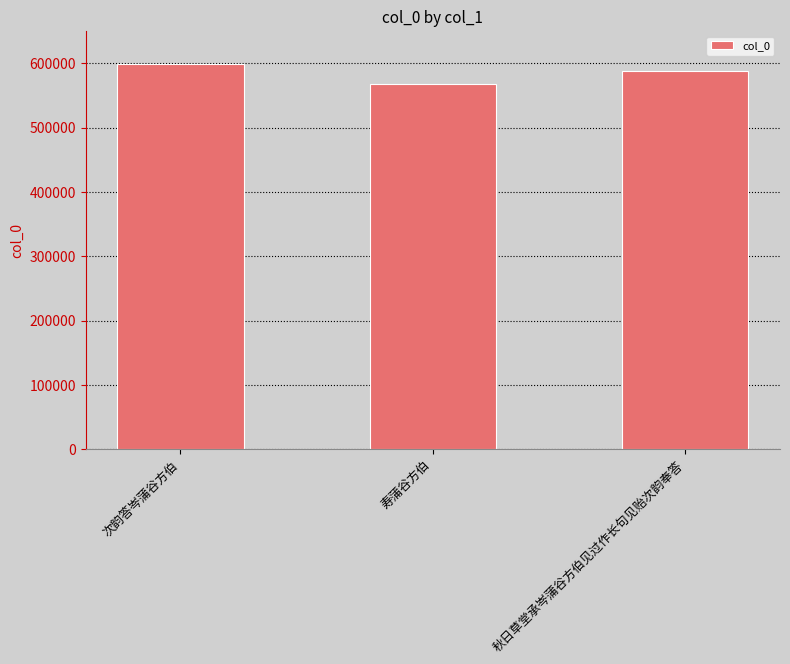

List the labels in order of value, smallest first.

寿蒲谷方伯, 秋日草堂承岑蒲谷方伯见过作长句见贻次韵奉答, 次韵答岑蒲谷方伯